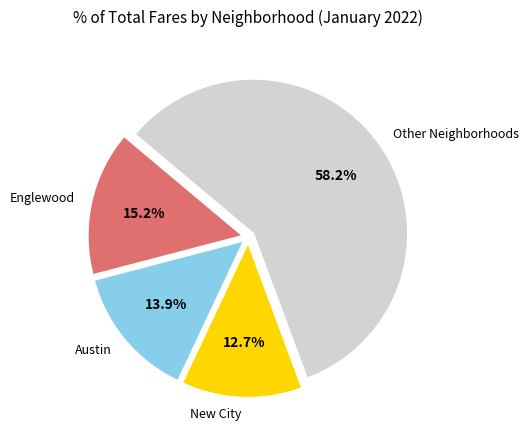

Does any single category account for the majority?

Yes